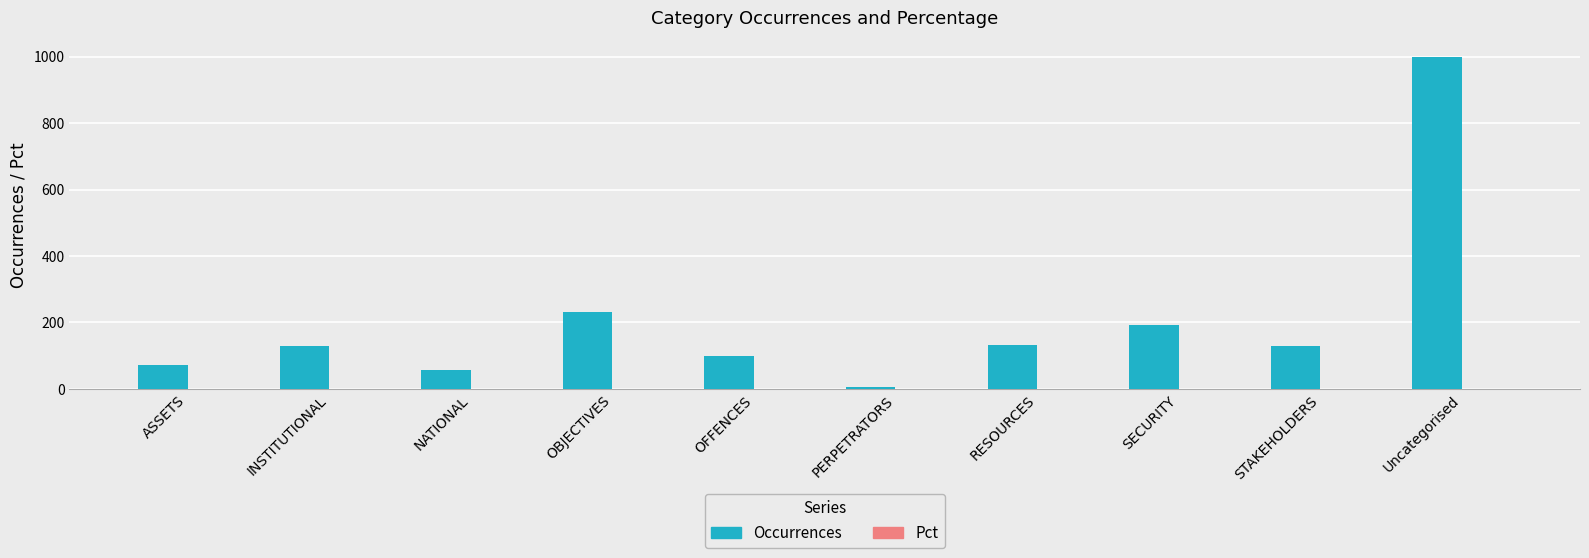

Which series changed the most between OBJECTIVES and PERPETRATORS?

Occurrences